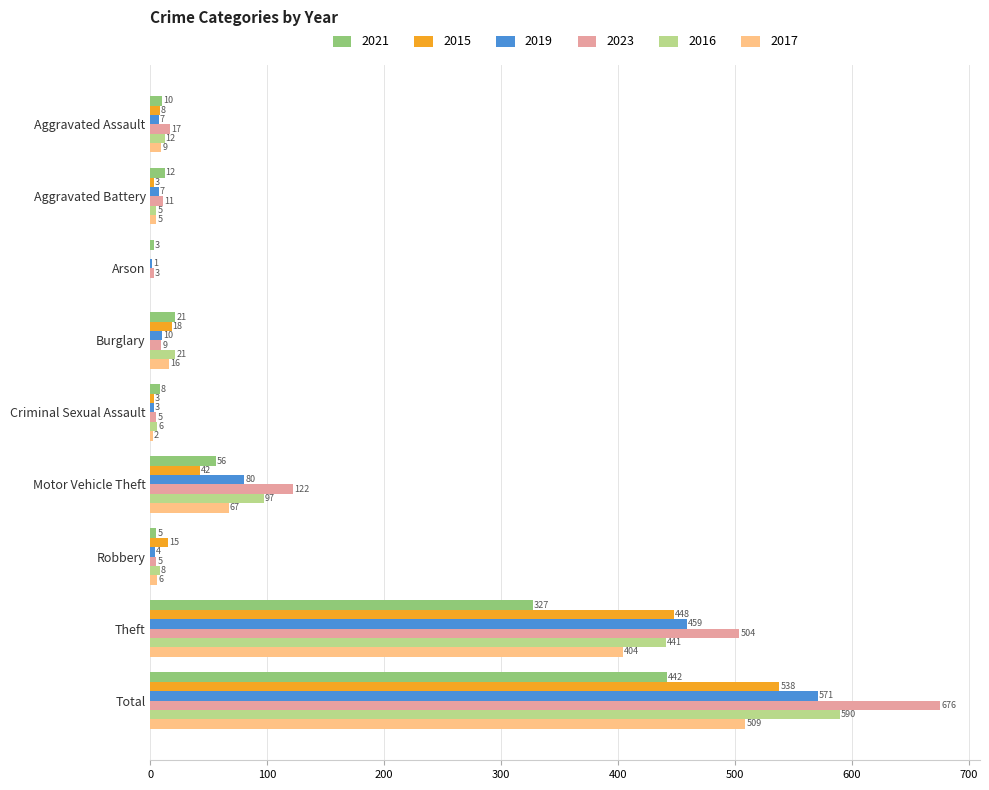

What is the sum of all 2021 values?

884